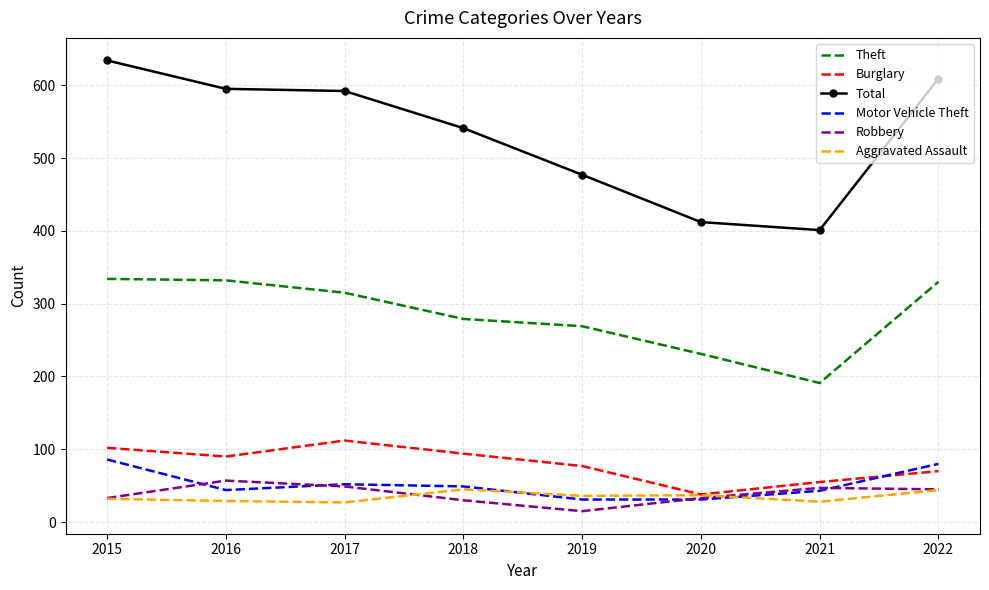

What is the difference between the highest and lowest values at 2022?

565